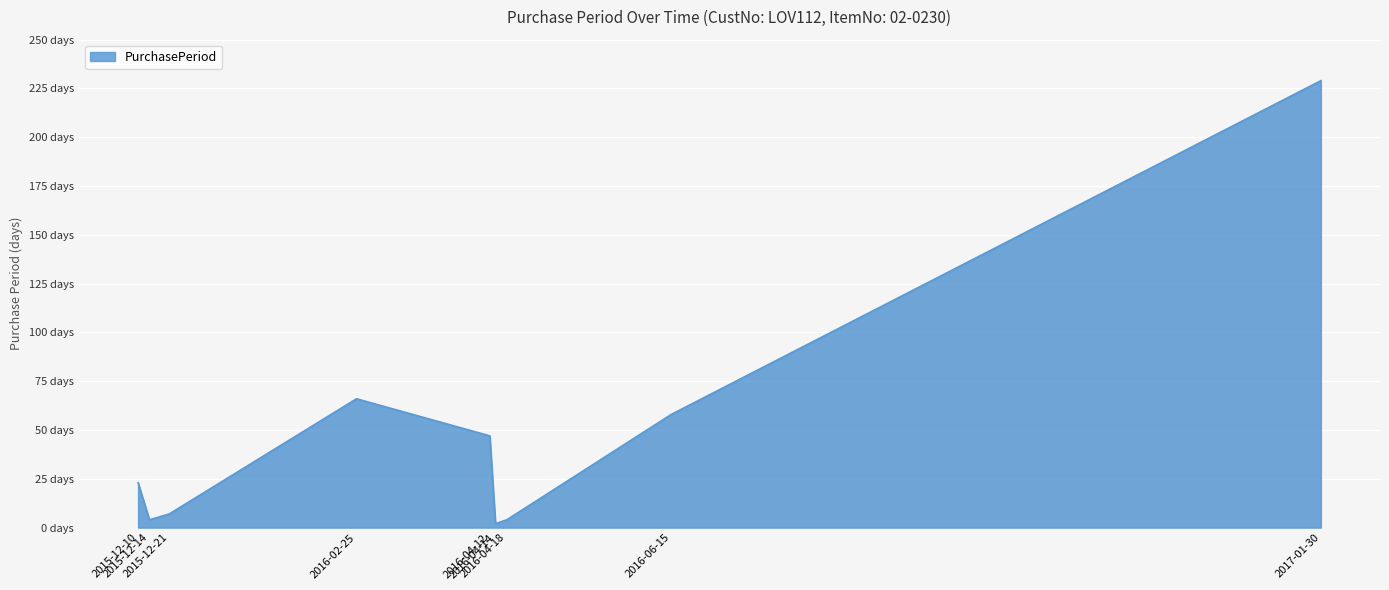

What is the greatest value displayed?

229